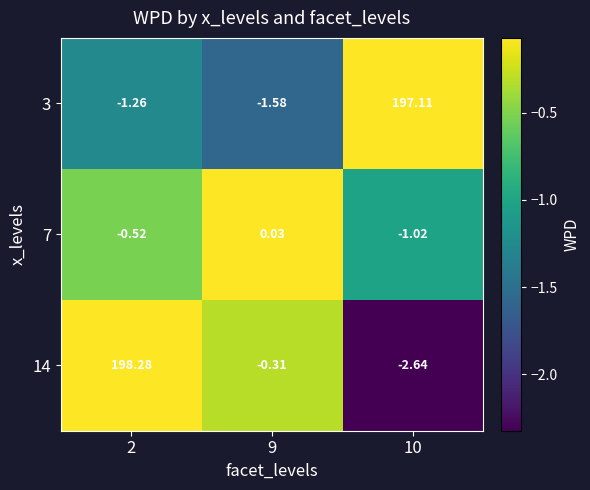

Is the value of 3 at 9 greater than the value of 7 at 2?

No